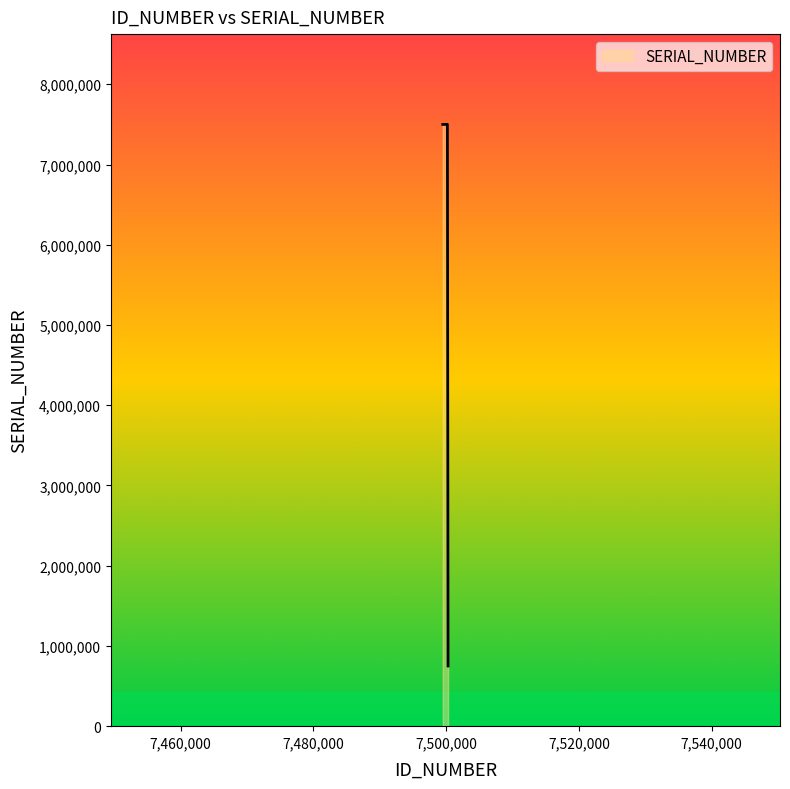

What is the approximate value at 7500300, to the nearest 50?

750050